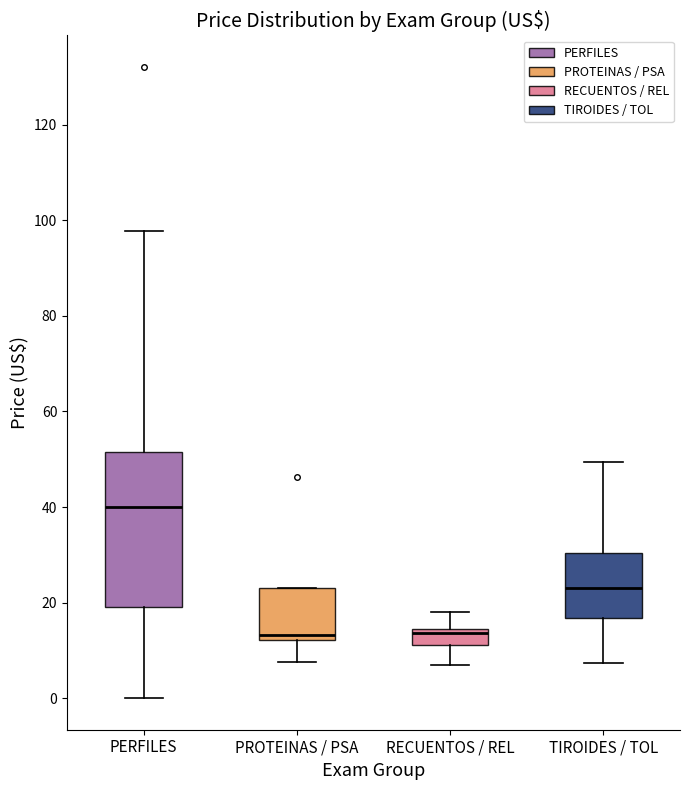

Which box is the tallest, from its lower edge to its upper edge?

PERFILES